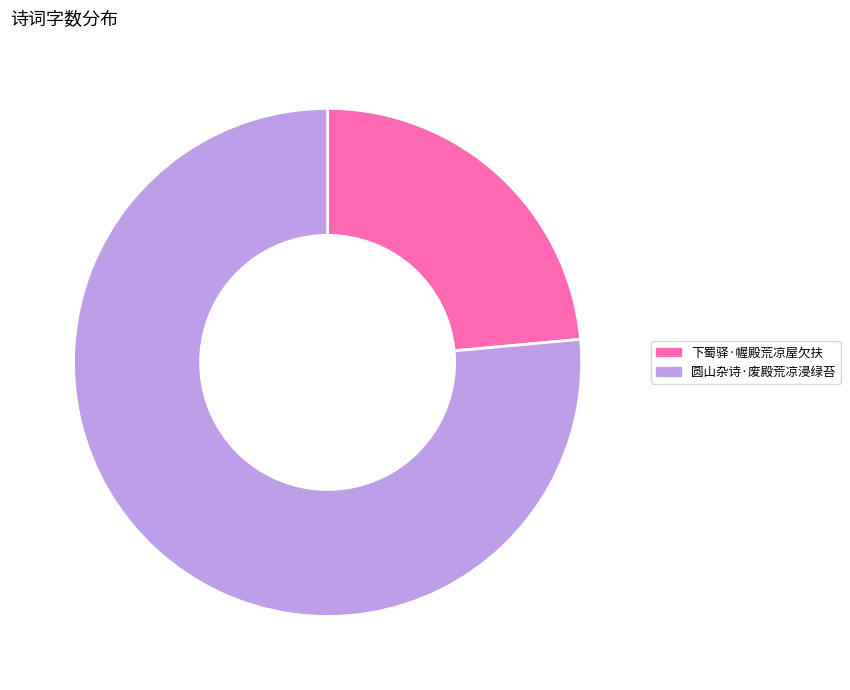

Which slice is the smallest?

下蜀驿·幄殿荒凉屋欠扶